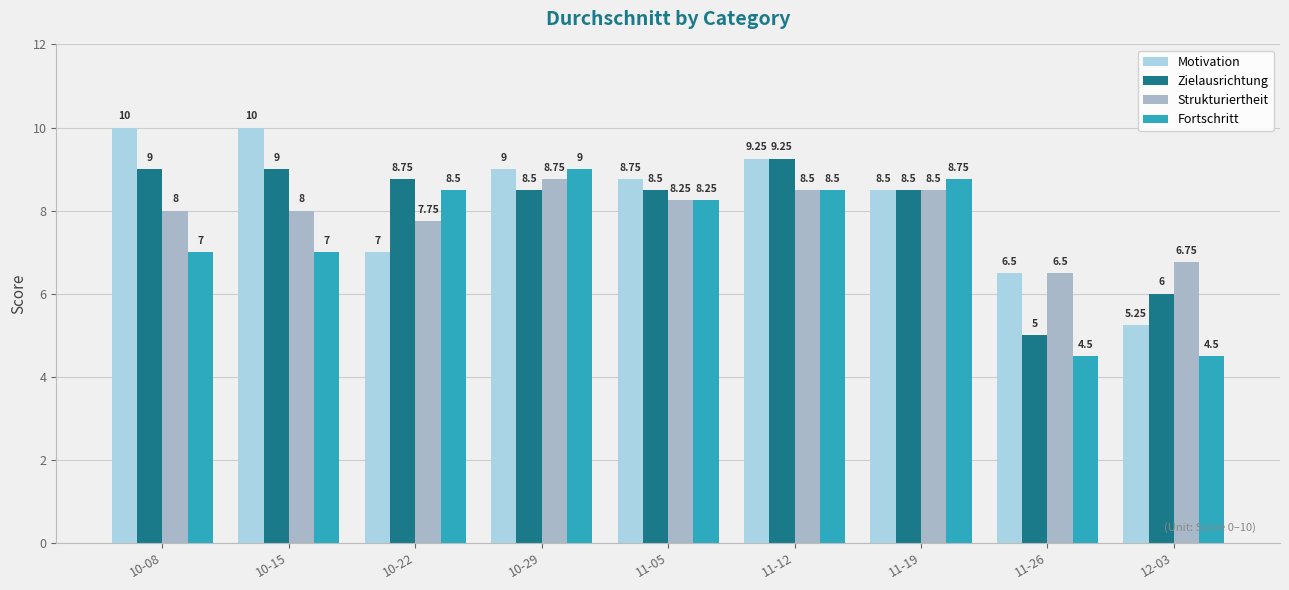

How many bars are there in each group?

4